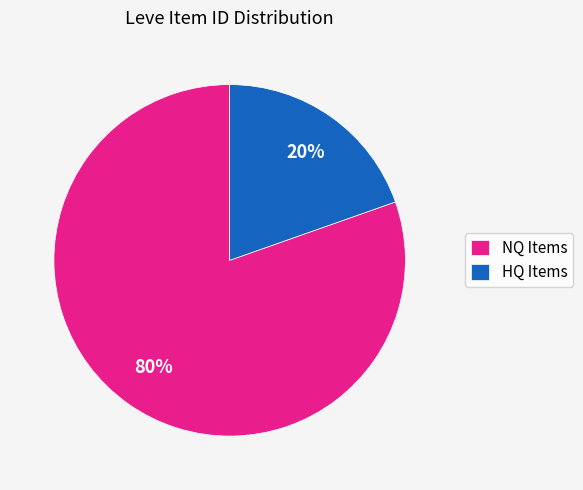

What is the majority slice?

NQ Items